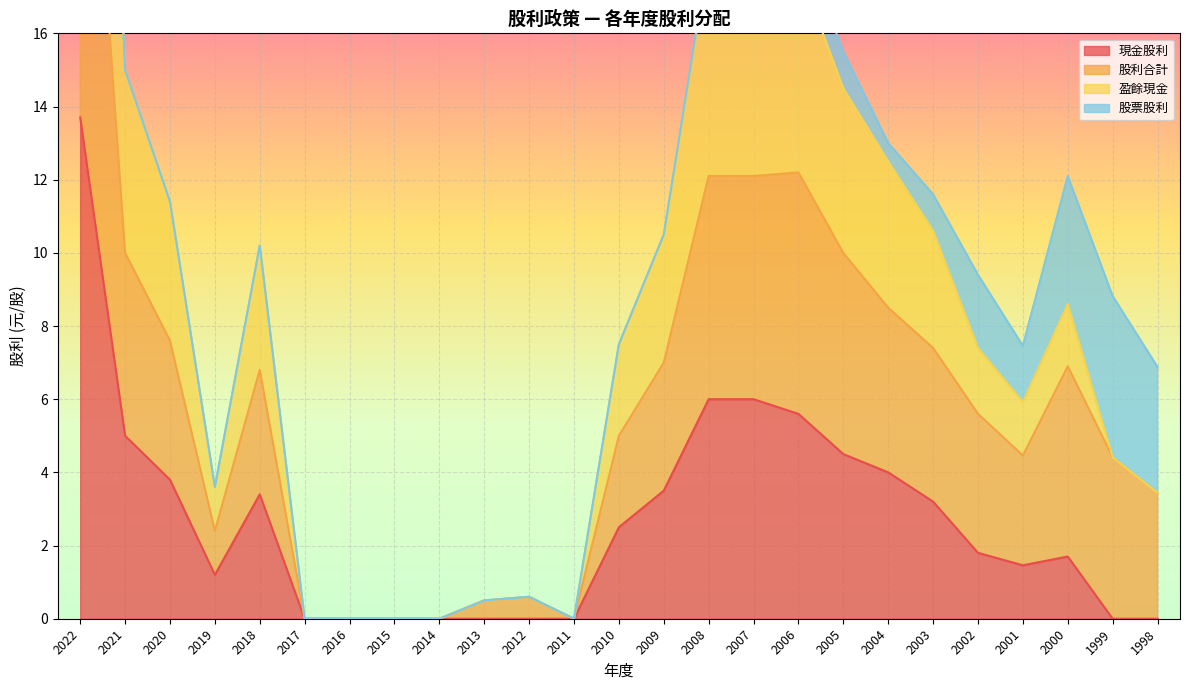

True or false: 股利合計 and 現金股利 cross at least once.

False